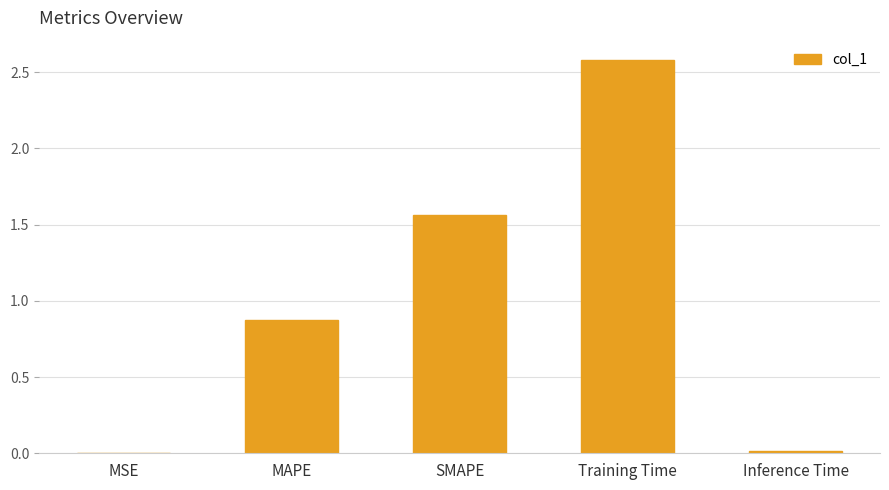

What is the change in value from MAPE to SMAPE?

+0.7